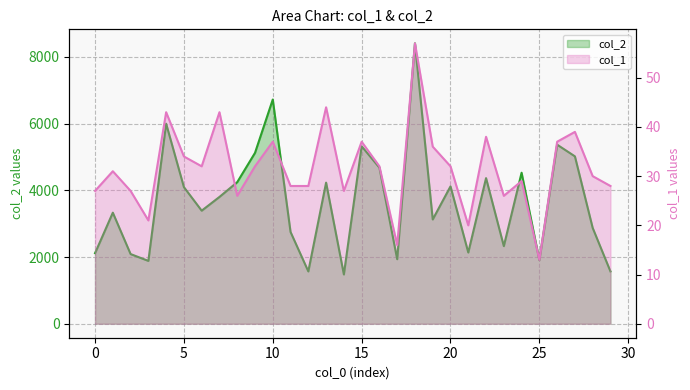

Where is col_2 nearest to the value 4941?

27